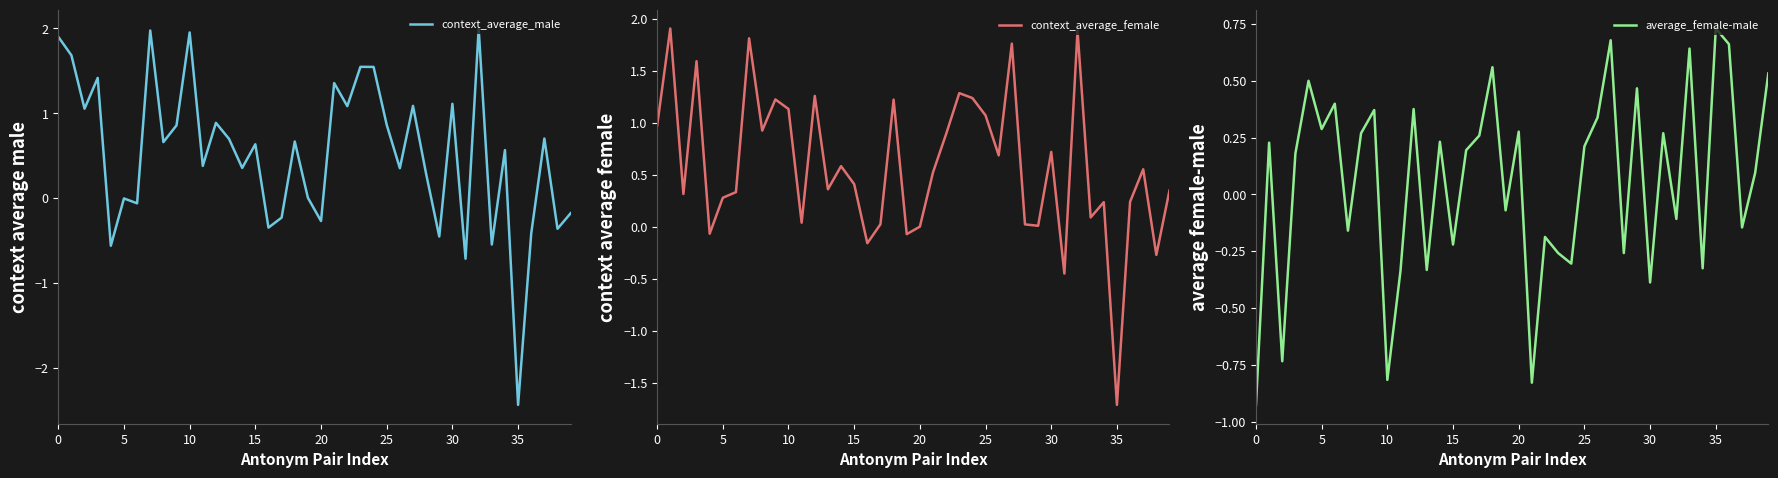

What is the minimum value for context_average_female?

-1.7